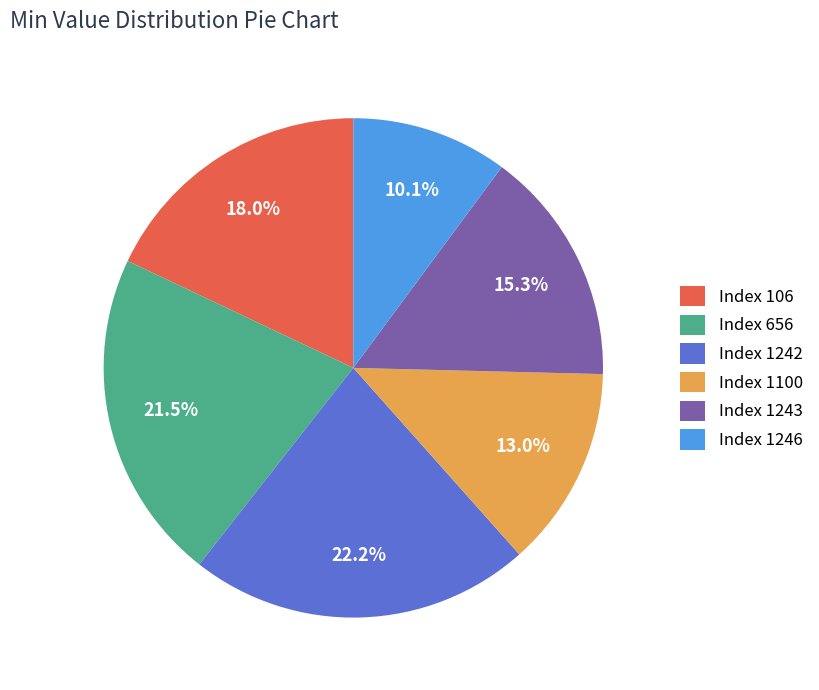

Is Index 1242 the majority of the pie?

No